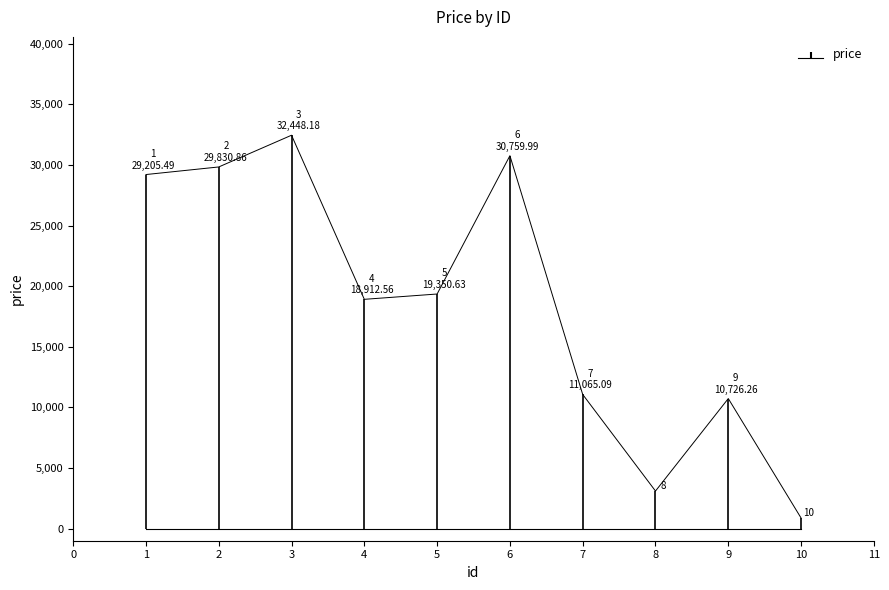

List the labels in order of value, largest first.

3, 6, 2, 1, 5, 4, 7, 9, 8, 10